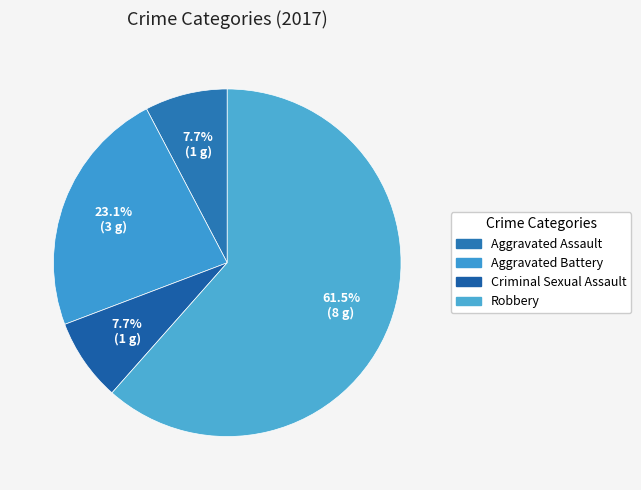

To the nearest percent, what percentage of the pie is Aggravated Assault?

8%